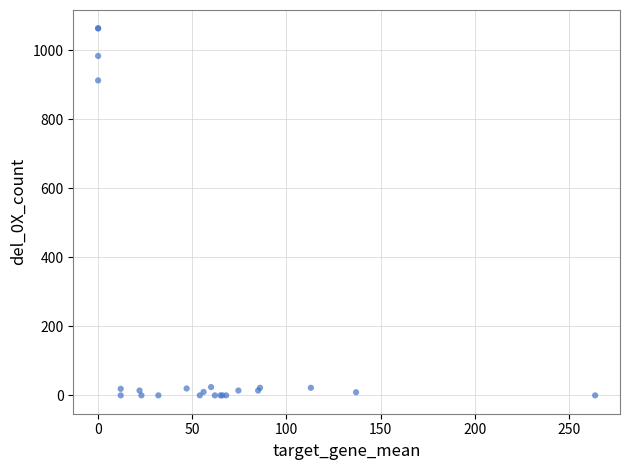

What Y value in the scatter plot is closest to 532?

913